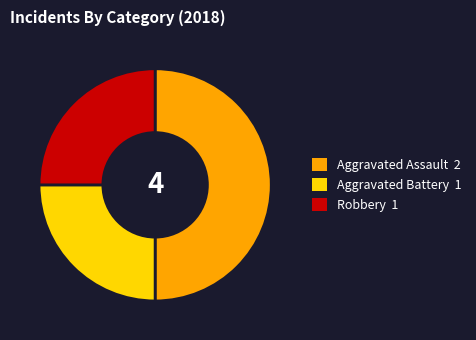

Is Aggravated Battery the majority of the pie?

No